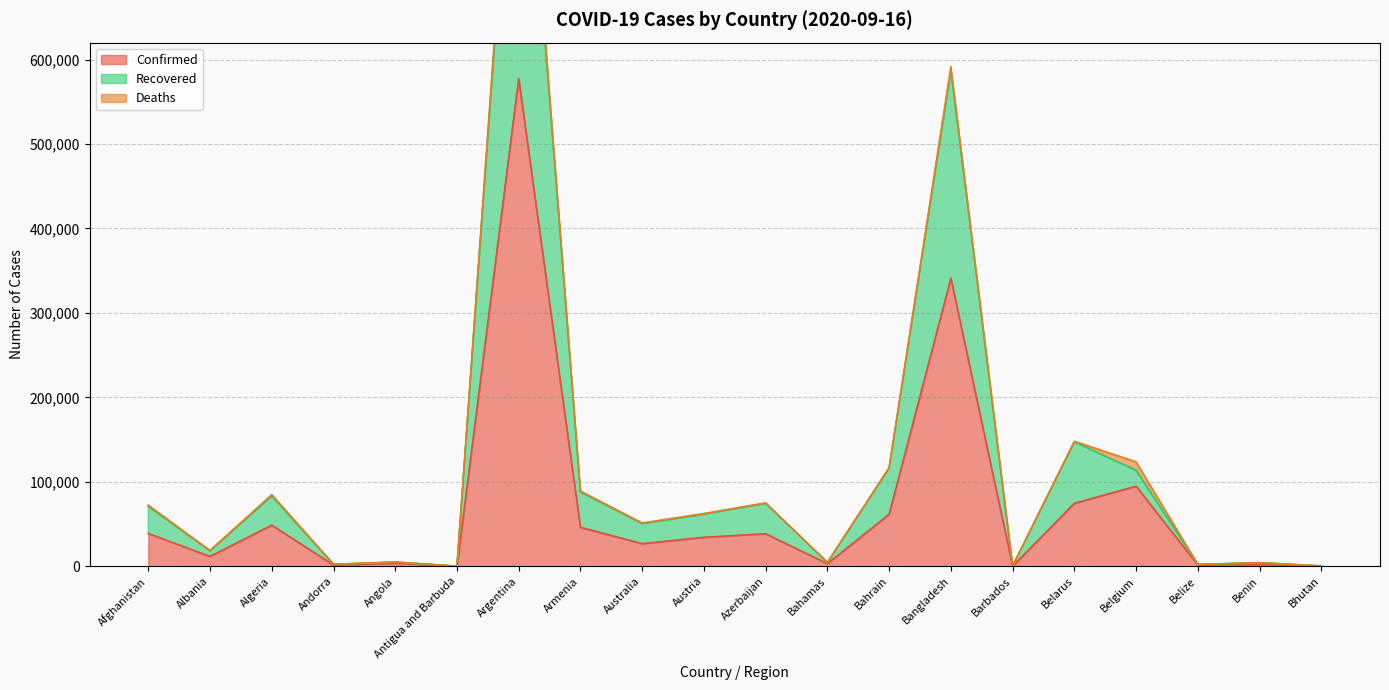

How many interior local valleys does the Confirmed series have?

7